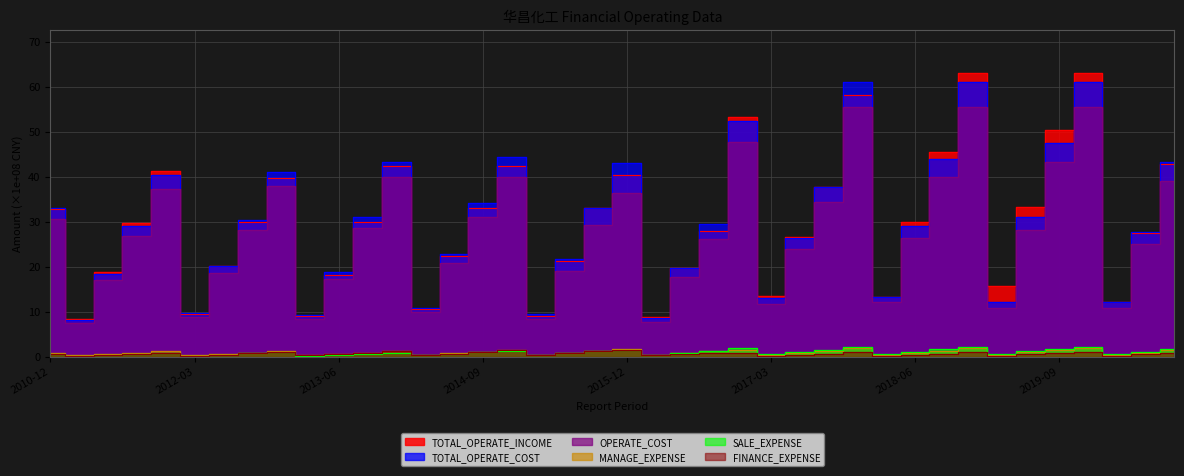

True or false: OPERATE_COST and FINANCE_EXPENSE intersect in this chart.

False